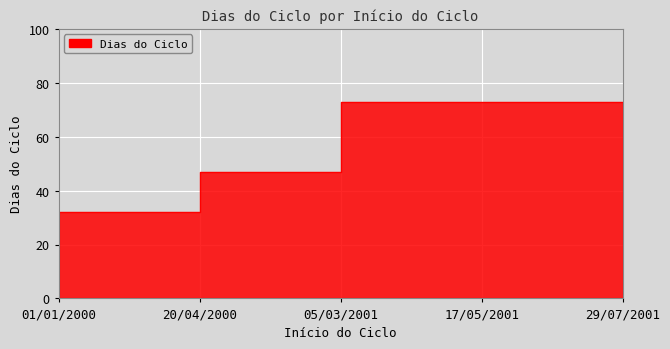

How many data points does each series have?

5